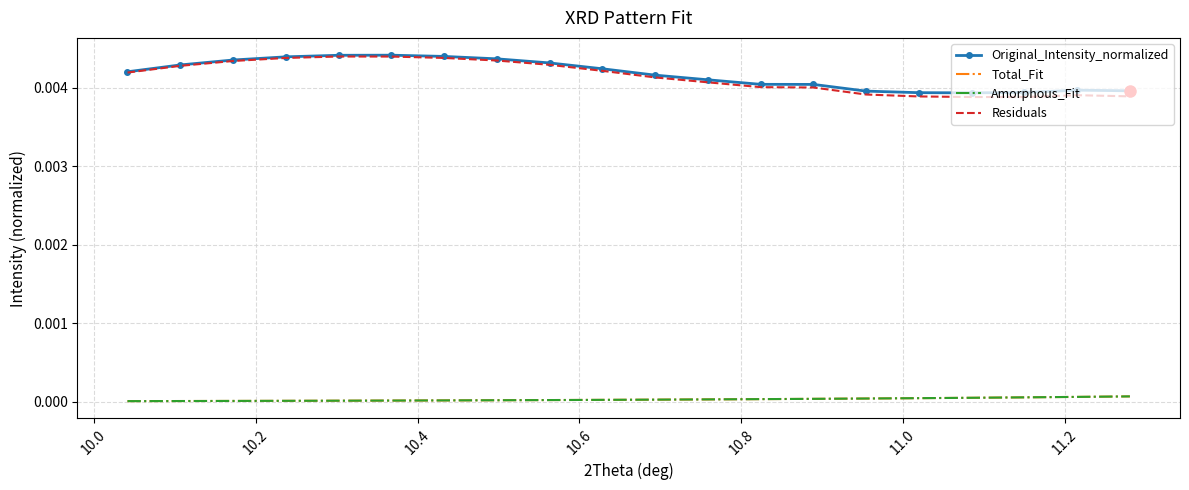

What are all the series names shown in the legend?

Original_Intensity_normalized, Total_Fit, Amorphous_Fit, Residuals